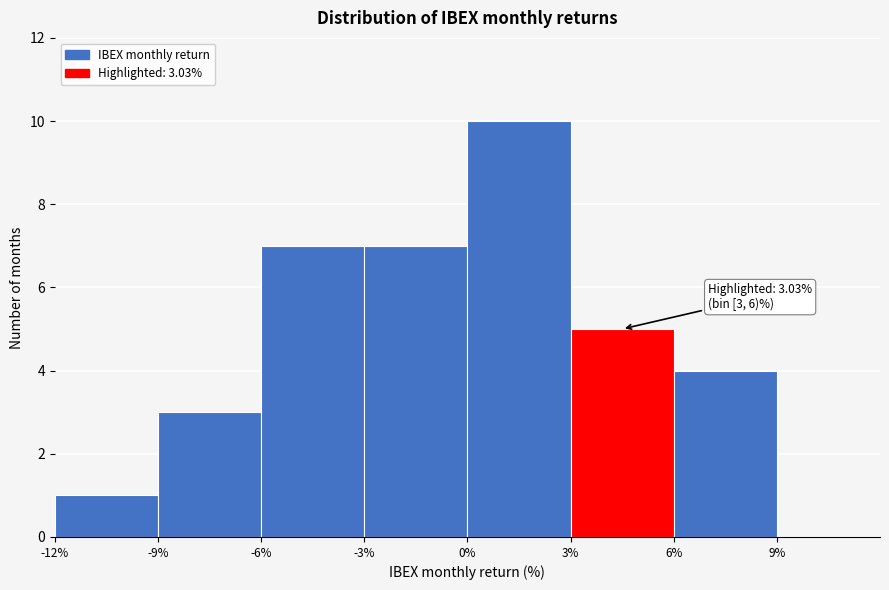

Which range on the x-axis has the tallest bar?

0 to 3